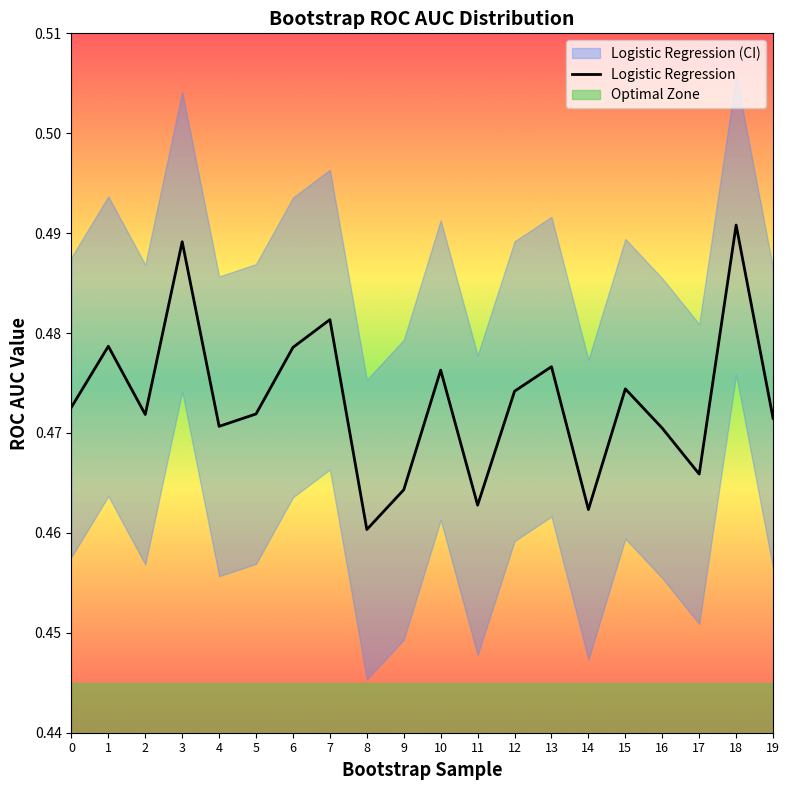

What is the average value?

0.5